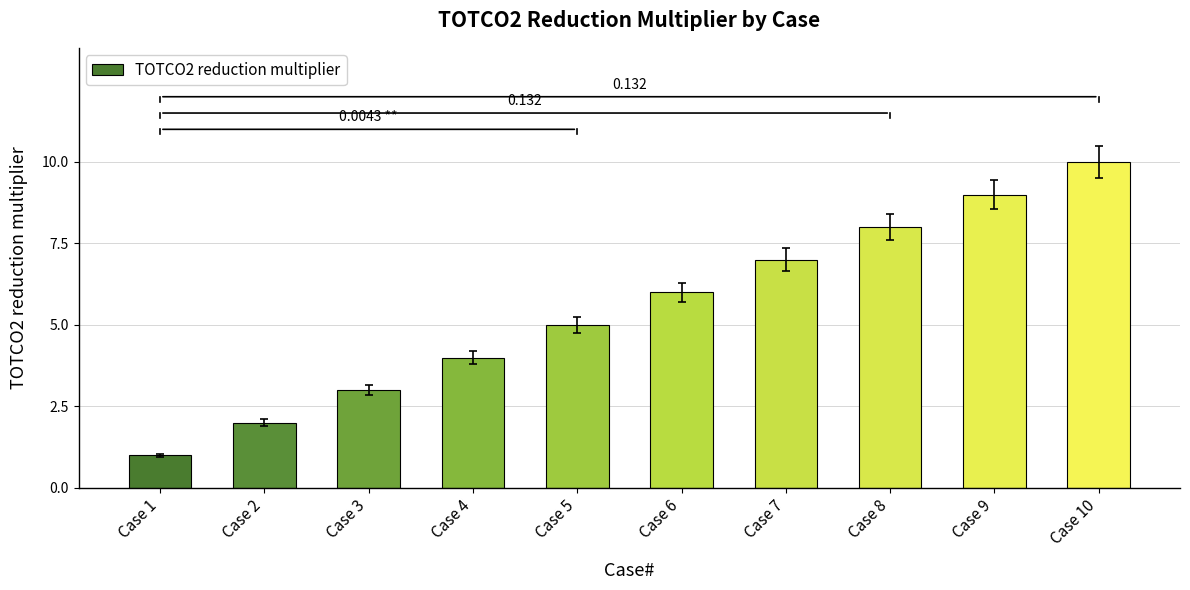

What is the sum of all values?

55